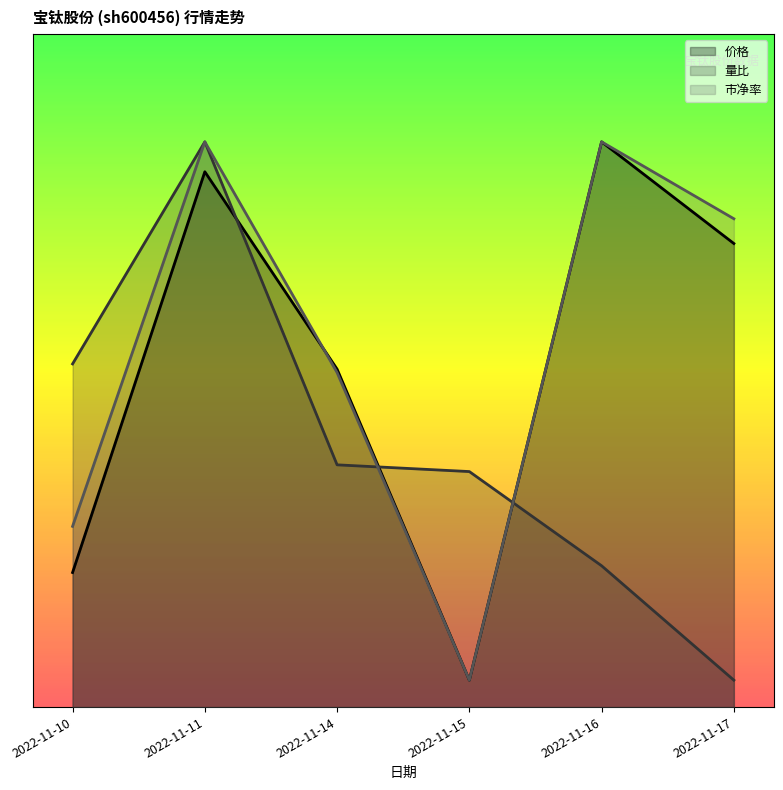

What is the highest value of the 价格 series?

42.0